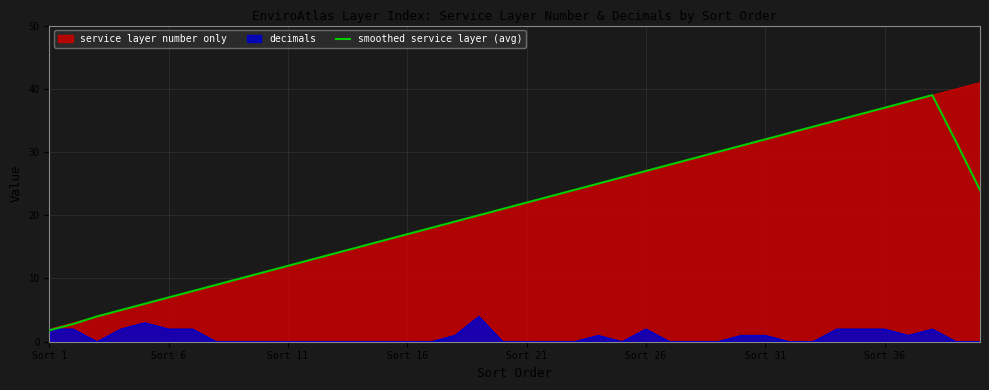

What is the value of the 14th point from the left?

15.0